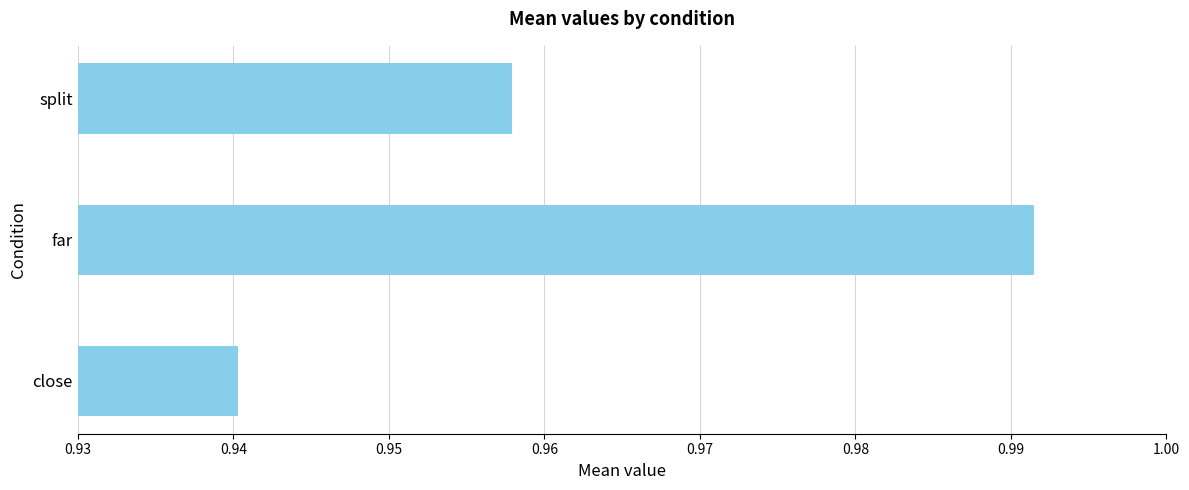

Count the values in the range 0 to 1.

3